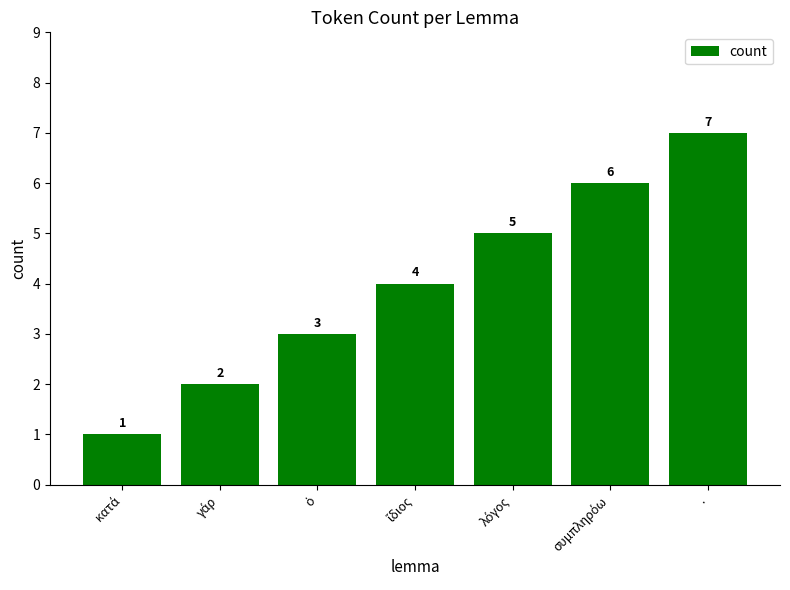

What is the difference between the maximum and minimum values?

6